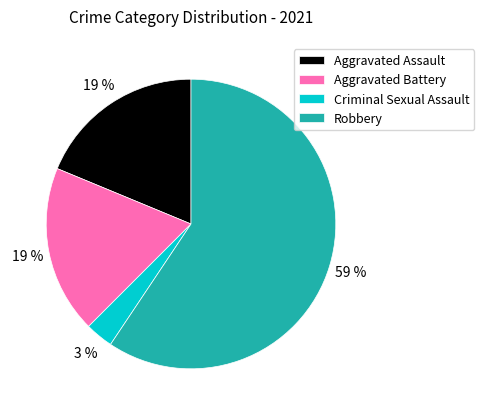

What percentage is the Criminal Sexual Assault slice, to the nearest percent?

3%